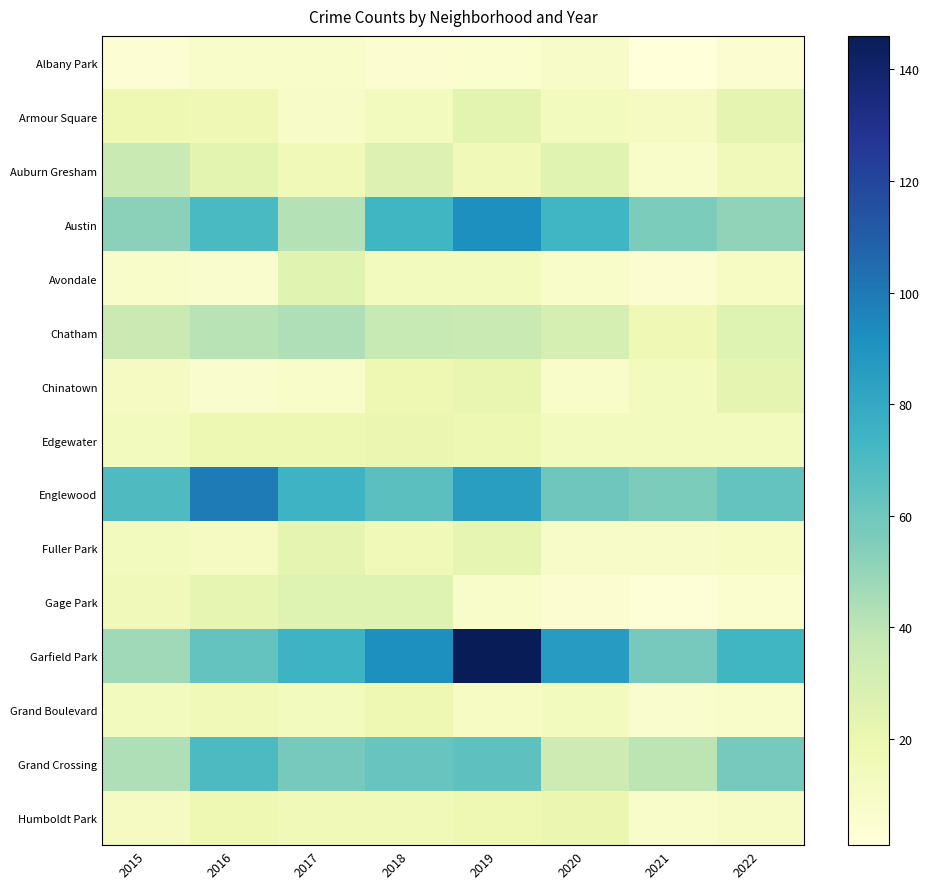

Reading right to left, transcribe all the data shown in this chart.

Albany Park: 2022=5	2021=1	2020=9	2019=6	2018=5	2017=8	2016=8	2015=4
Armour Square: 2022=23	2021=12	2020=13	2019=24	2018=14	2017=9	2016=17	2015=18
Auburn Gresham: 2022=15	2021=8	2020=25	2019=16	2018=27	2017=16	2016=24	2015=36
Austin: 2022=51	2021=56	2020=74	2019=92	2018=73	2017=42	2016=71	2015=52
Avondale: 2022=11	2021=5	2020=8	2019=14	2018=13	2017=25	2016=7	2015=8
Chatham: 2022=26	2021=17	2020=31	2019=36	2018=37	2017=43	2016=41	2015=35
Chinatown: 2022=23	2021=13	2020=8	2019=21	2018=18	2017=8	2016=7	2015=12
Edgewater: 2022=14	2021=14	2020=14	2019=19	2018=20	2017=19	2016=19	2015=13
Englewood: 2022=63	2021=56	2020=60	2019=85	2018=66	2017=75	2016=99	2015=69
Fuller Park: 2022=11	2021=9	2020=9	2019=22	2018=16	2017=23	2016=12	2015=13
Gage Park: 2022=6	2021=3	2020=5	2019=8	2018=26	2017=26	2016=22	2015=15
Garfield Park: 2022=73	2021=58	2020=86	2019=146	2018=92	2017=75	2016=63	2015=47
Grand Boulevard: 2022=8	2021=7	2020=13	2019=11	2018=18	2017=14	2016=16	2015=13
Grand Crossing: 2022=58	2021=40	2020=34	2019=65	2018=62	2017=58	2016=70	2015=43
Humboldt Park: 2022=10	2021=8	2020=20	2019=18	2018=16	2017=16	2016=18	2015=12